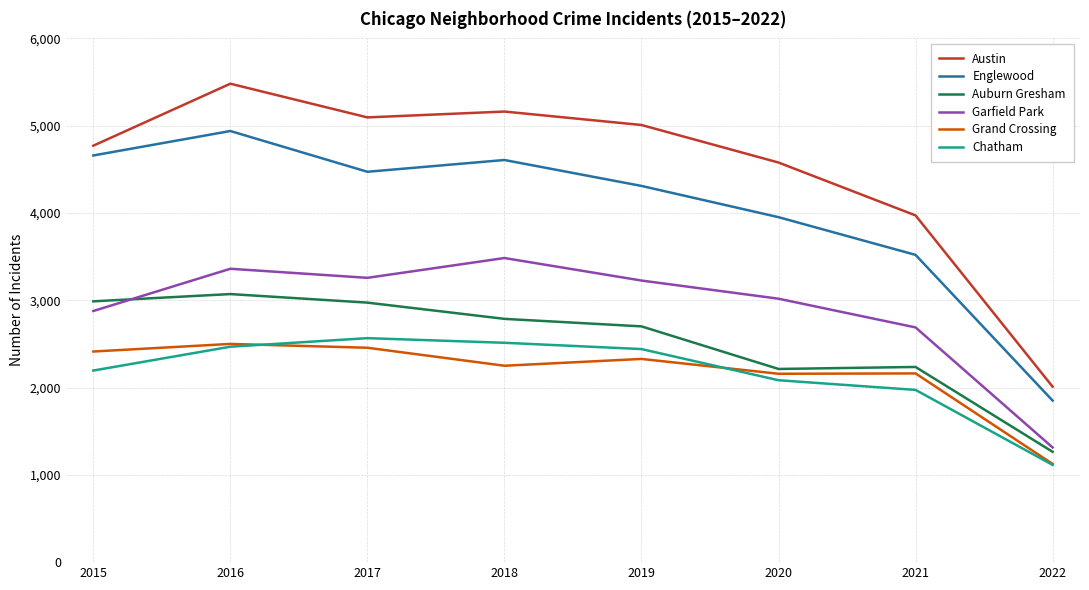

What is the total value across all series at 2016?

21820